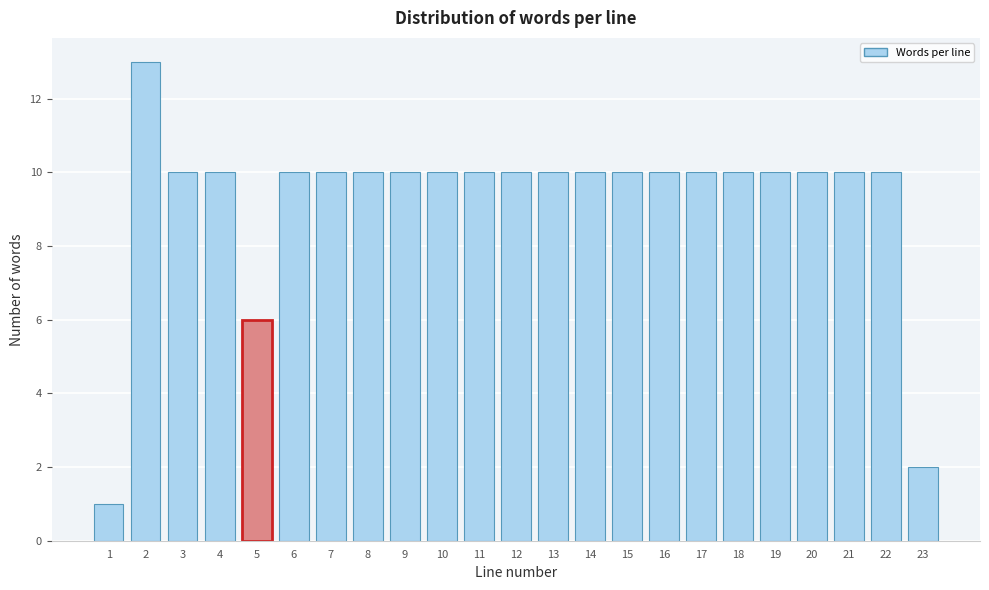

Reading right to left, what are all the values shown in this chart?

23=2	22=10	21=10	20=10	19=10	18=10	17=10	16=10	15=10	14=10	13=10	12=10	11=10	10=10	9=10	8=10	7=10	6=10	5=6	4=10	3=10	2=13	1=1